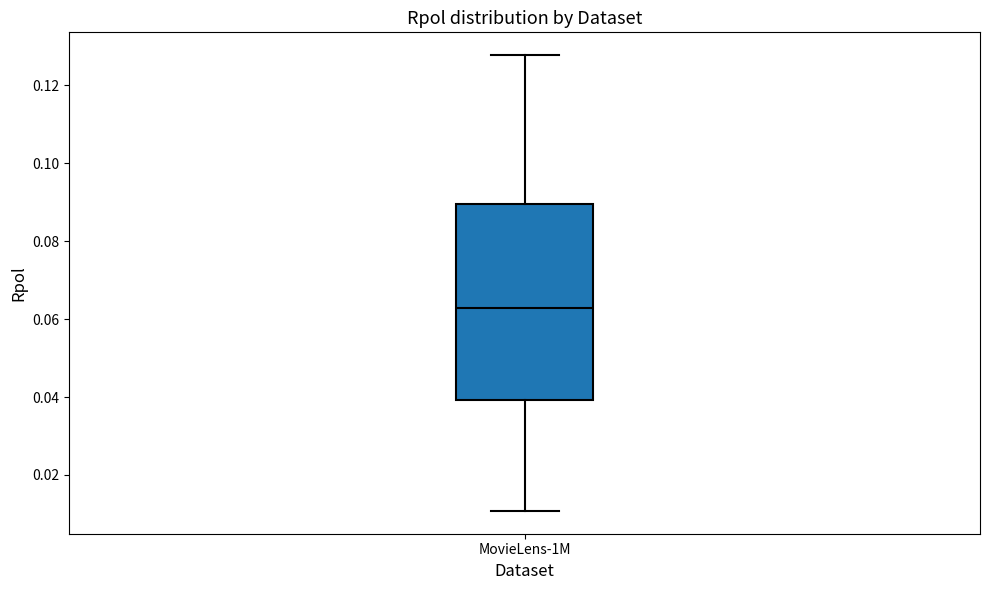

Where does the median line of the box for MovieLens-1M sit on the y-axis? The values are not printed on the chart, so give them approximately, as read against the axis.

0.062